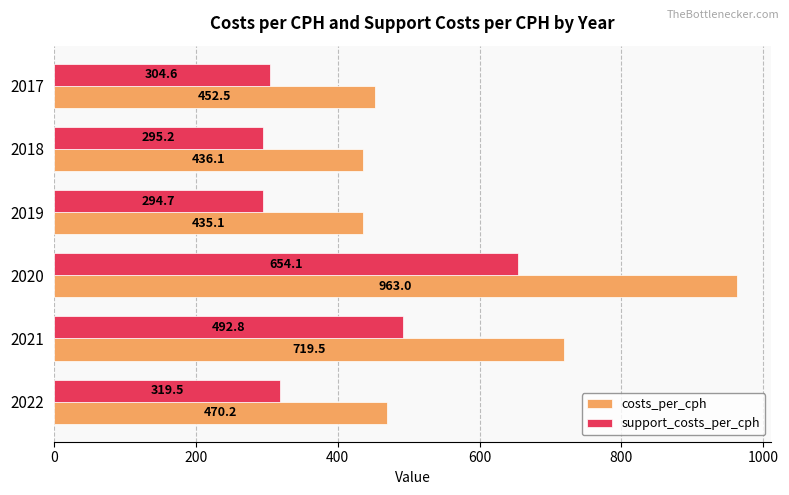

List the series in order of their peak value, lowest first.

support_costs_per_cph, costs_per_cph